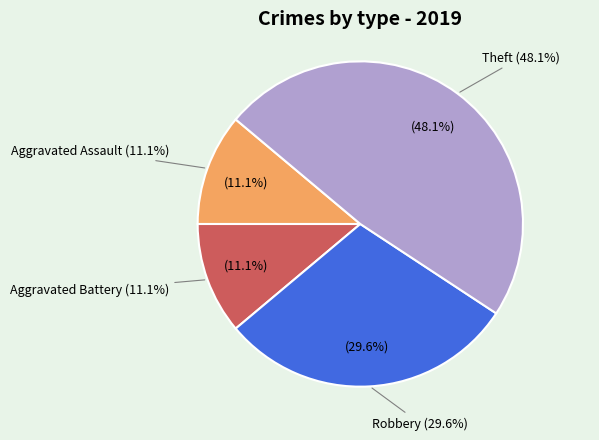

Is there any slice that represents more than half of the pie?

No